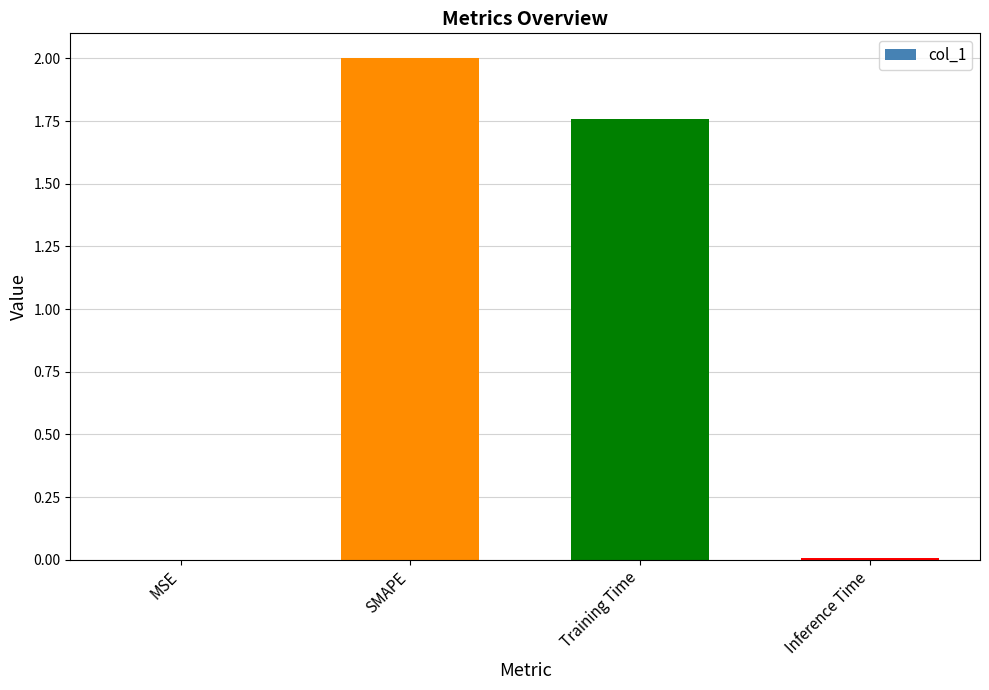

At which label does the data first exceed 1?

SMAPE